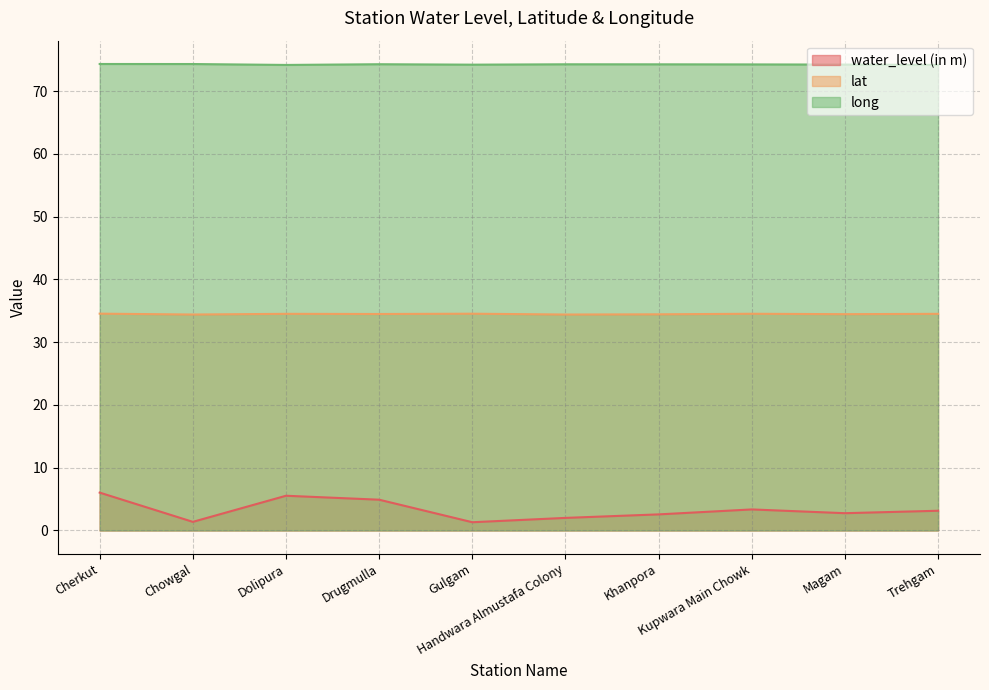

What are all the series names shown in the legend?

water_level (in m), lat, long